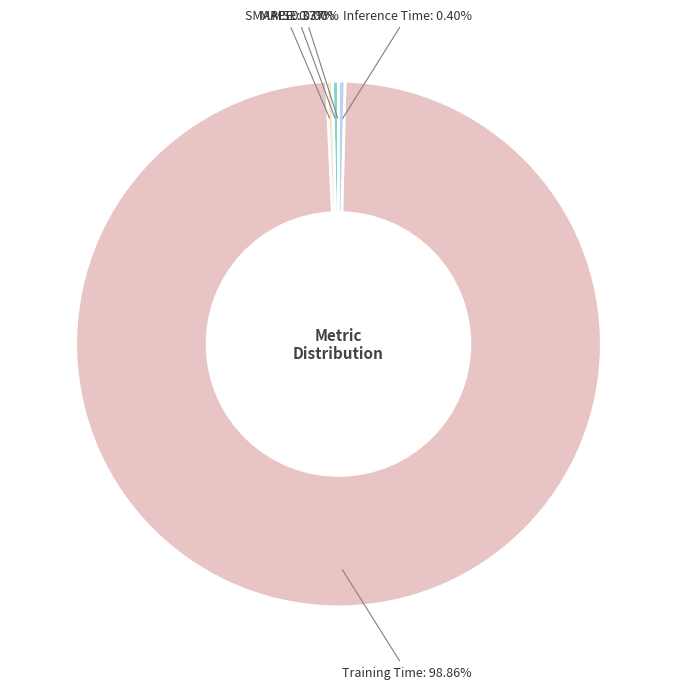

Combined, do MAPE and Training Time account for over 50%?

Yes